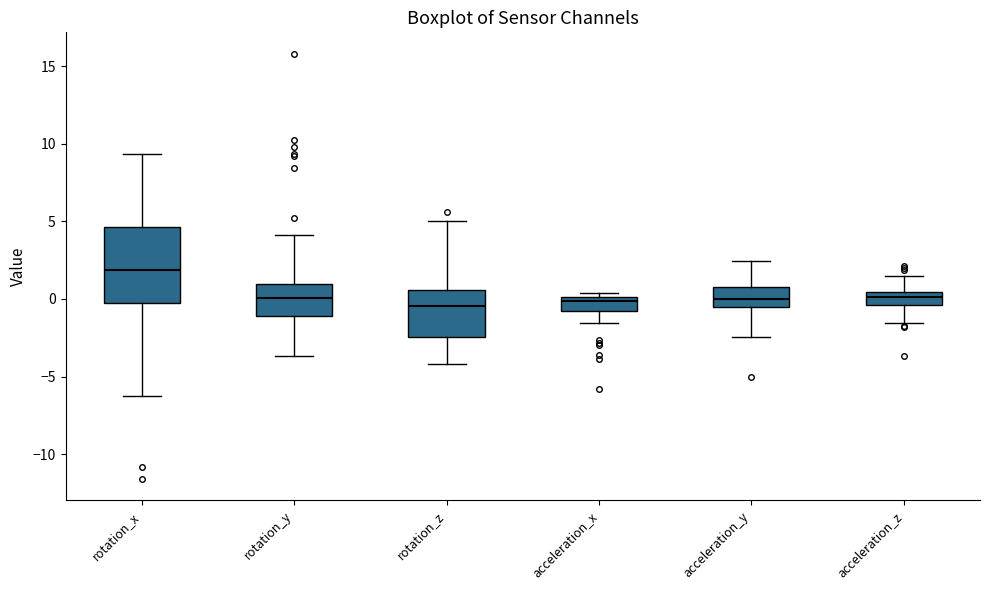

Where is the upper edge of the box for rotation_x on the y-axis? The values are not printed on the chart, so give them approximately, as read against the axis.

4.5